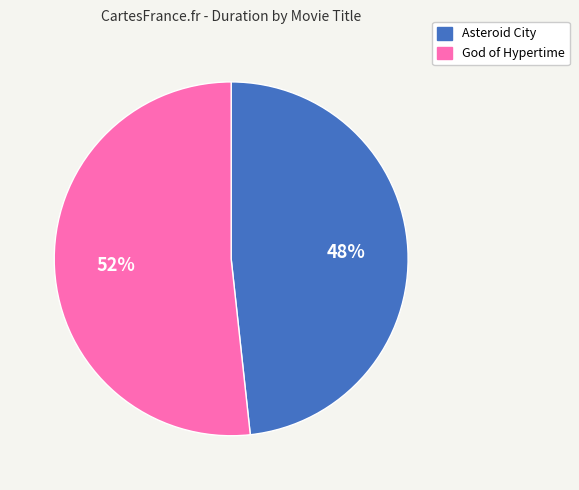

To the nearest percent, what is the average slice percentage?

50%